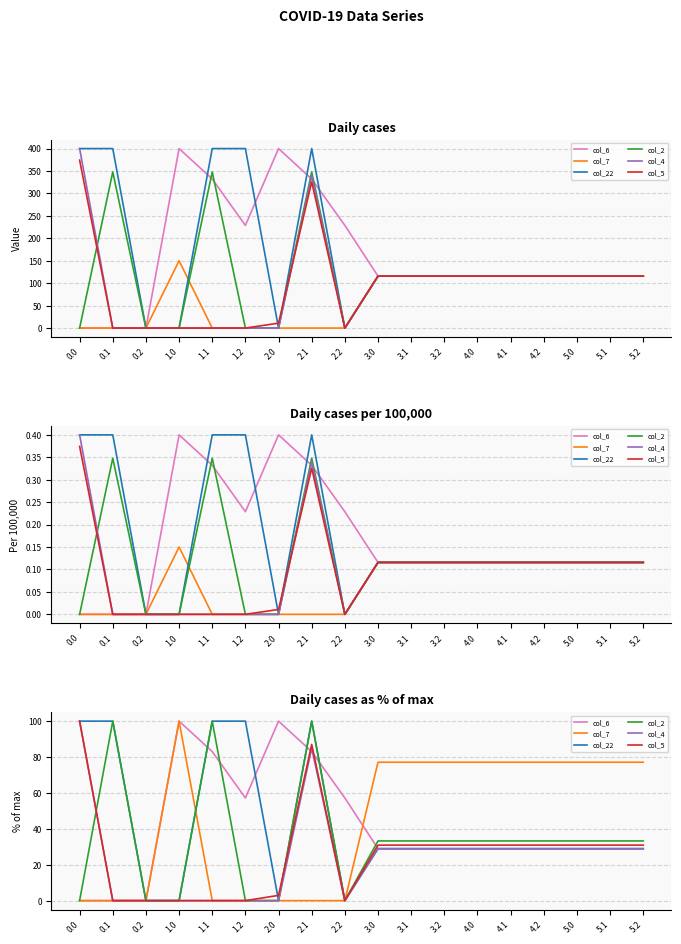

Count the number of categories in the chart.

18